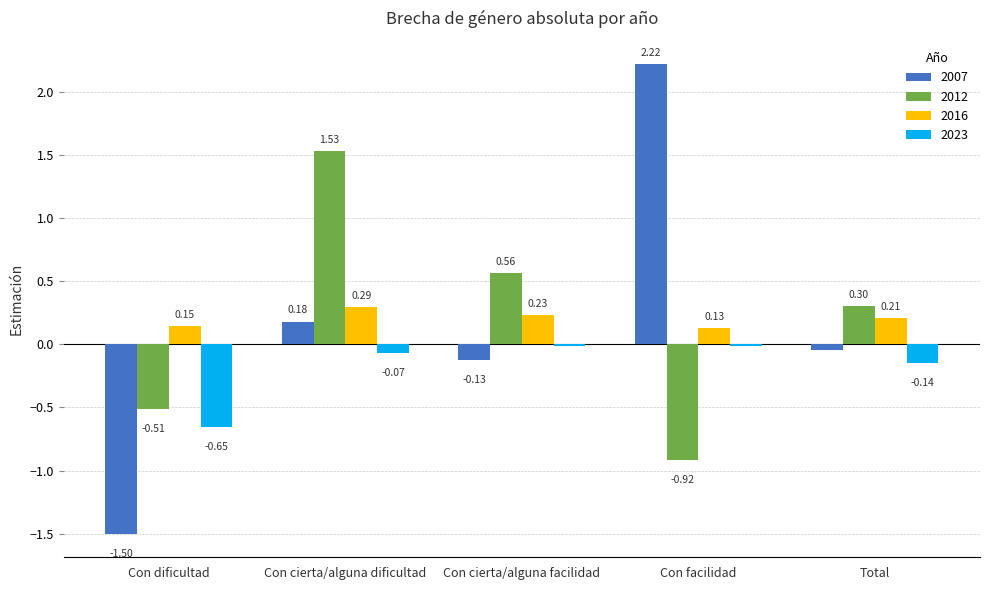

How many data points does each series have?

5